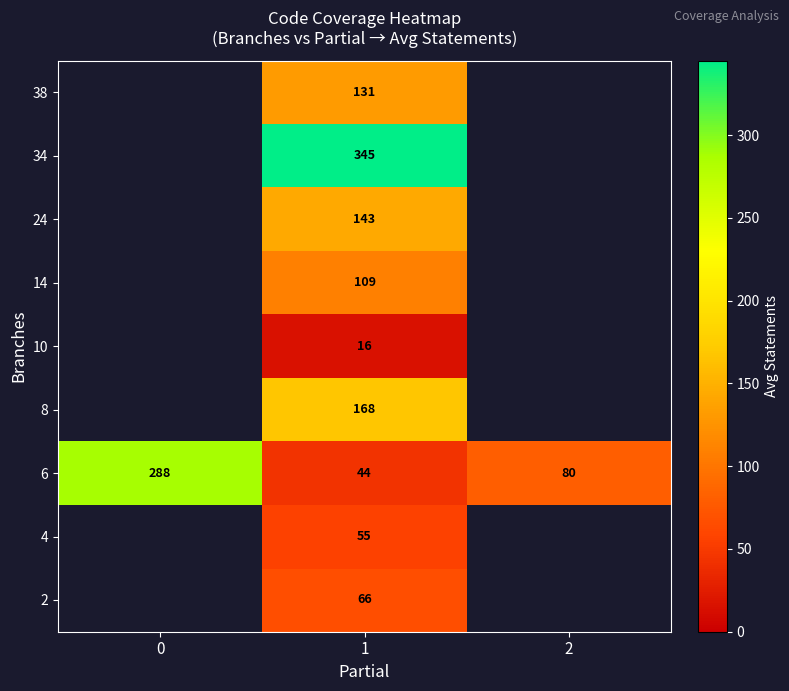

Which label corresponds to the largest value in the chart?

1